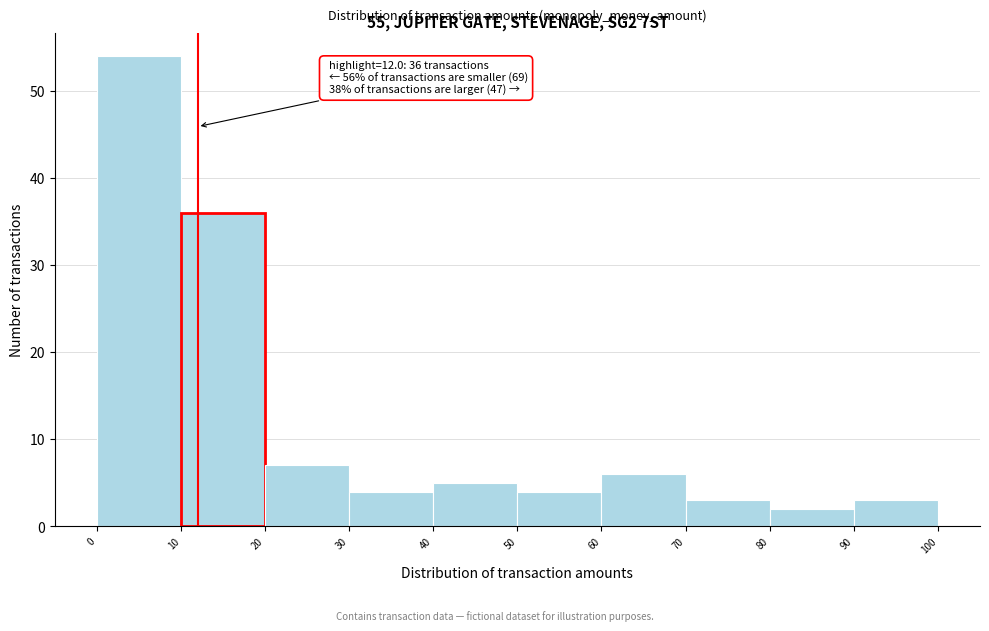

Which range on the x-axis has the tallest bar?

0 to 10